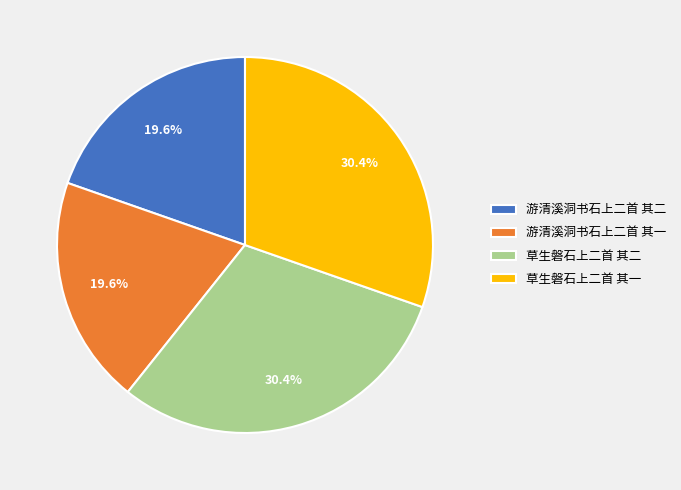

Which has a higher value, 草生磐石上二首 其二 or 游清溪洞书石上二首 其一?

草生磐石上二首 其二